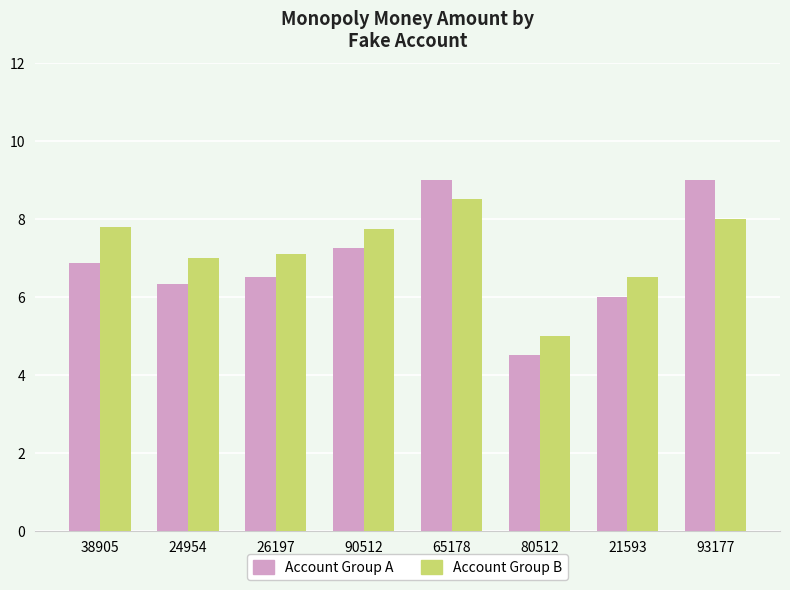

How many groups of bars are there?

8